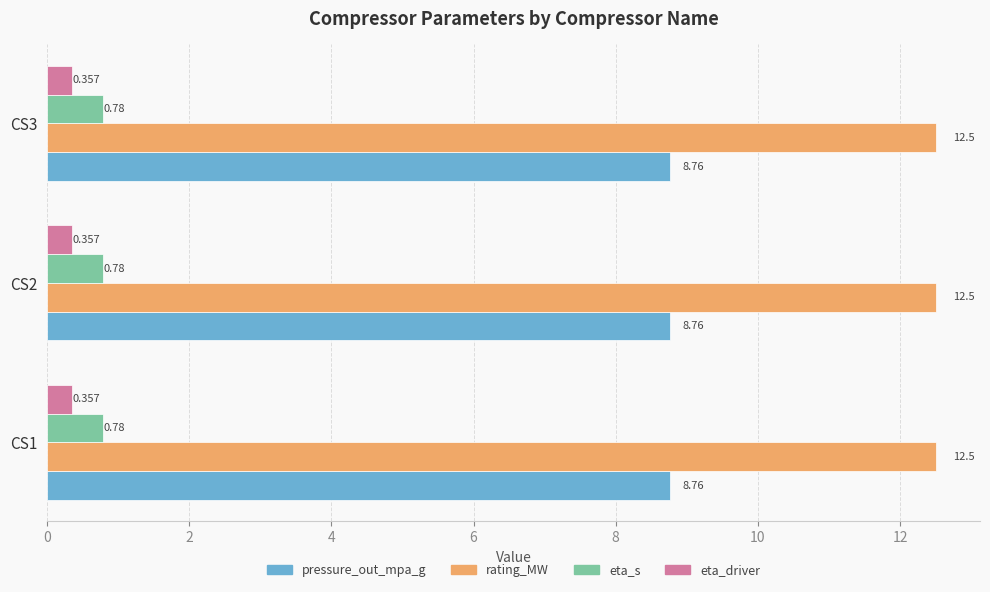

What are all the series names shown in the legend?

pressure_out_mpa_g, rating_MW, eta_s, eta_driver